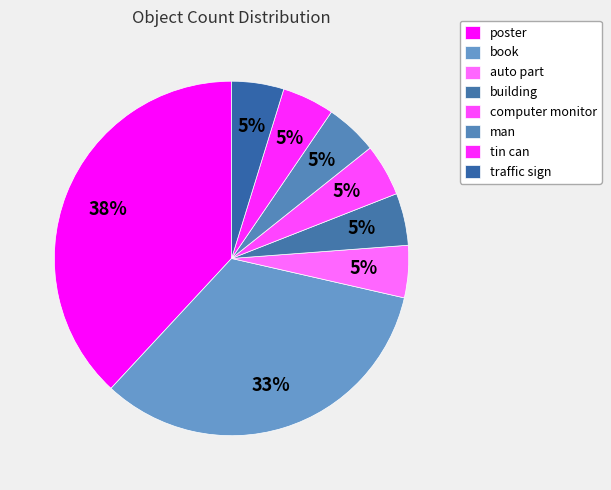

Is poster the majority of the pie?

No